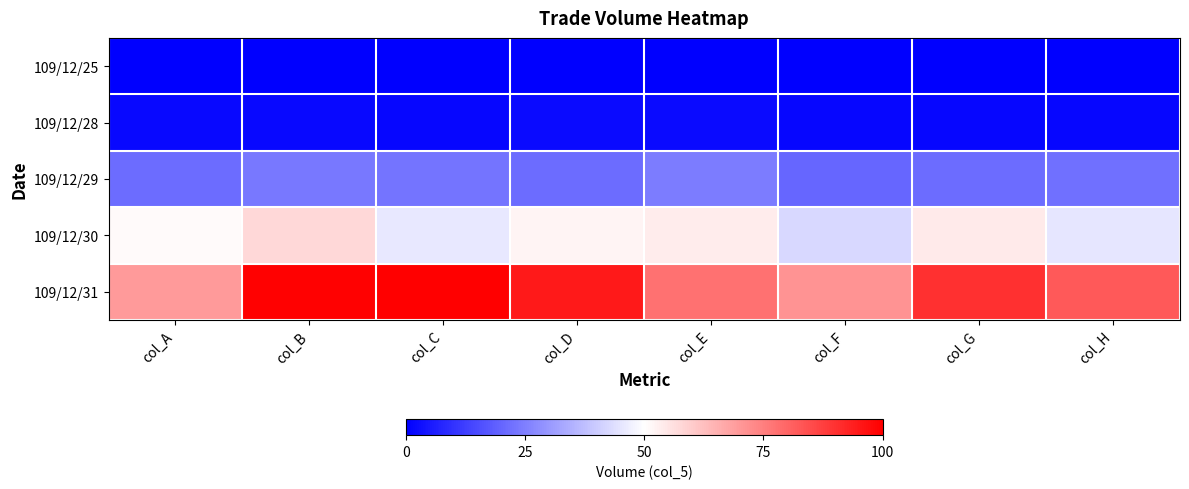

Which series has the largest range (max minus min)?

109/12/31